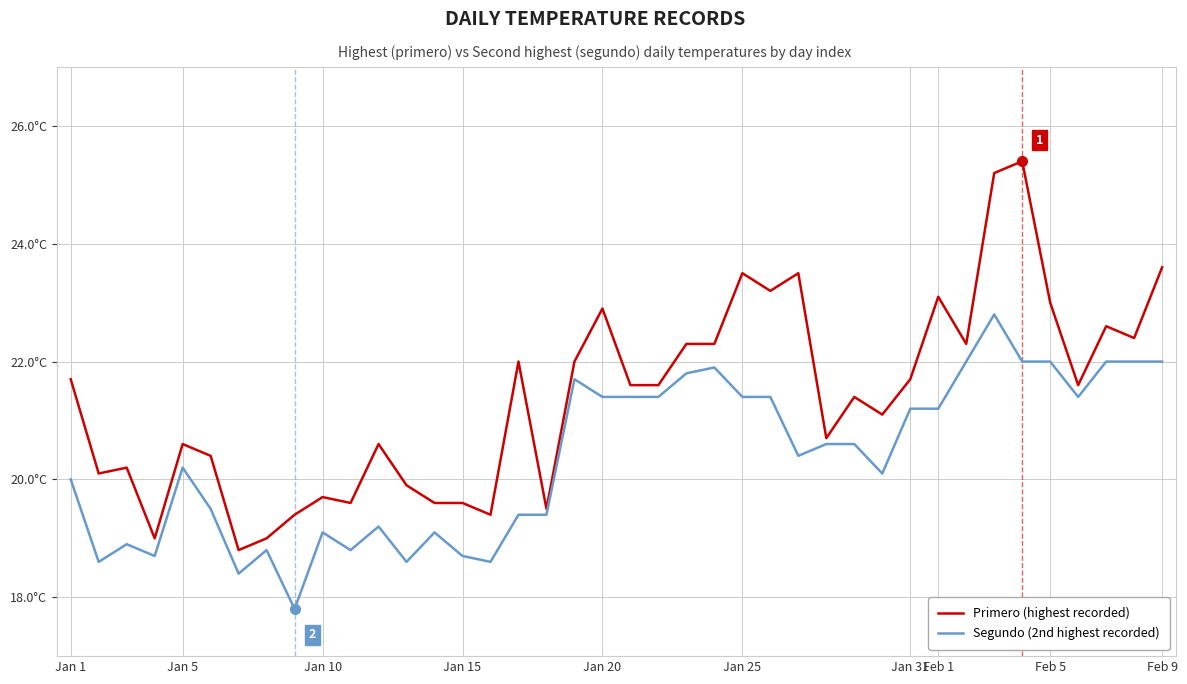

Rank the series by their average value, from lowest to highest.

Segundo (2nd highest recorded), Primero (highest recorded)